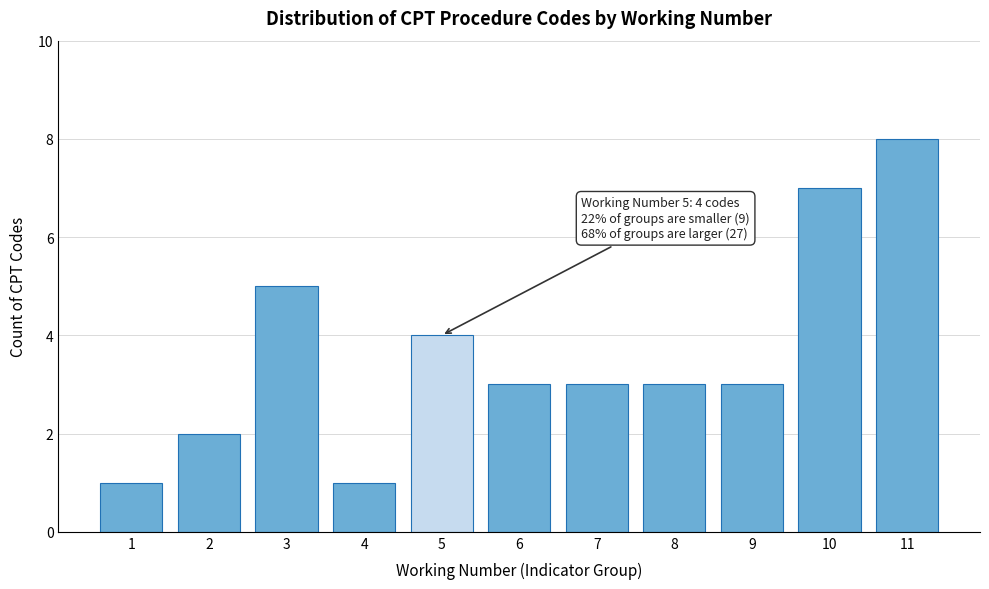

Reading right to left, transcribe all the data shown in this chart.

8	7	3	3	3	3	4	1	5	2	1